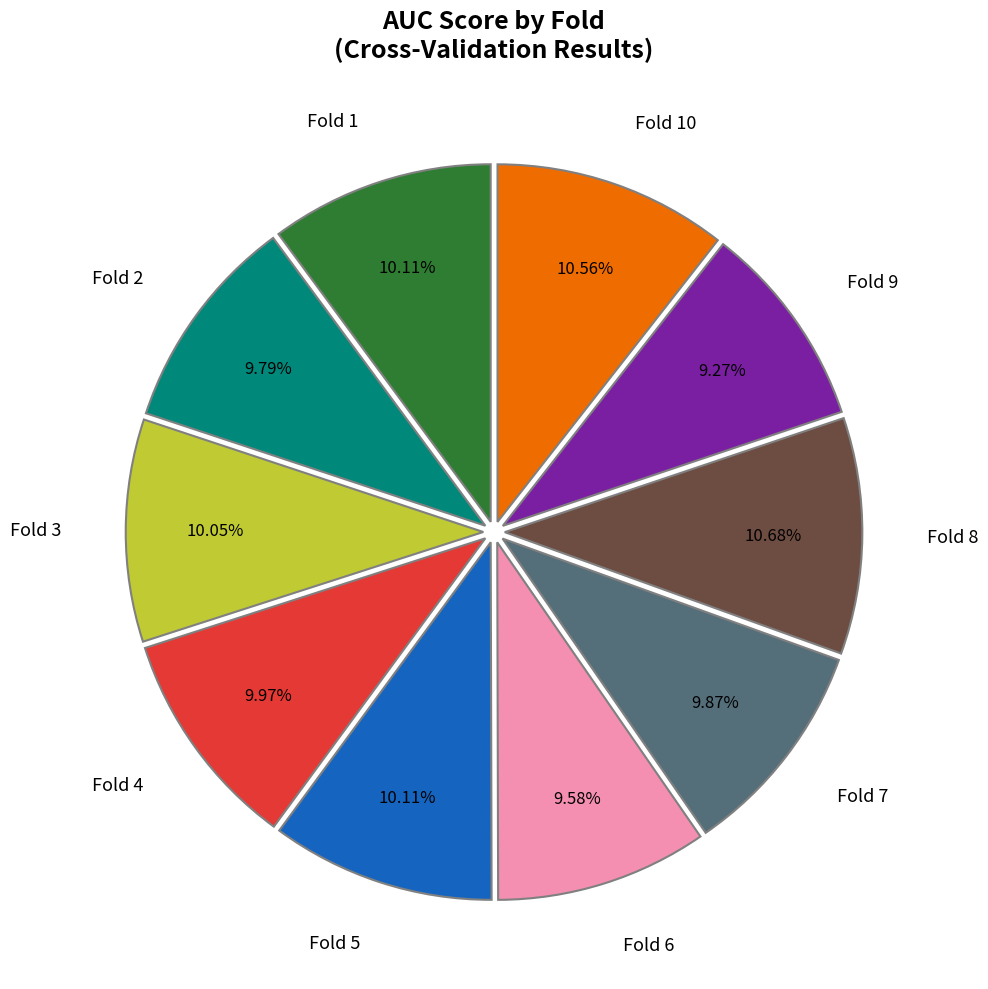

How much of the chart is everything except Fold 3?

89.9%